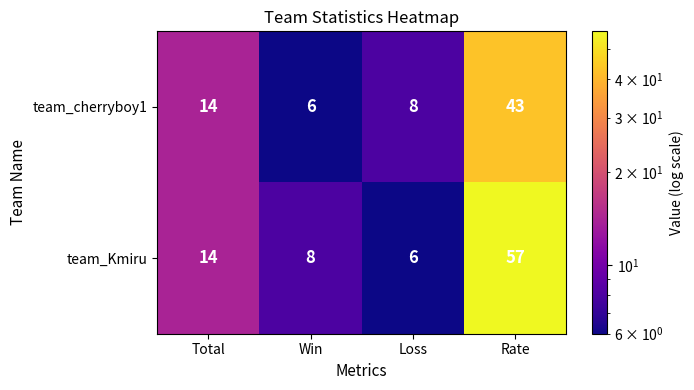

Reading left to right, extract all data points from this chart.

team_cherryboy1: Total=14	Win=6	Loss=8	Rate=43
team_Kmiru: Total=14	Win=8	Loss=6	Rate=57